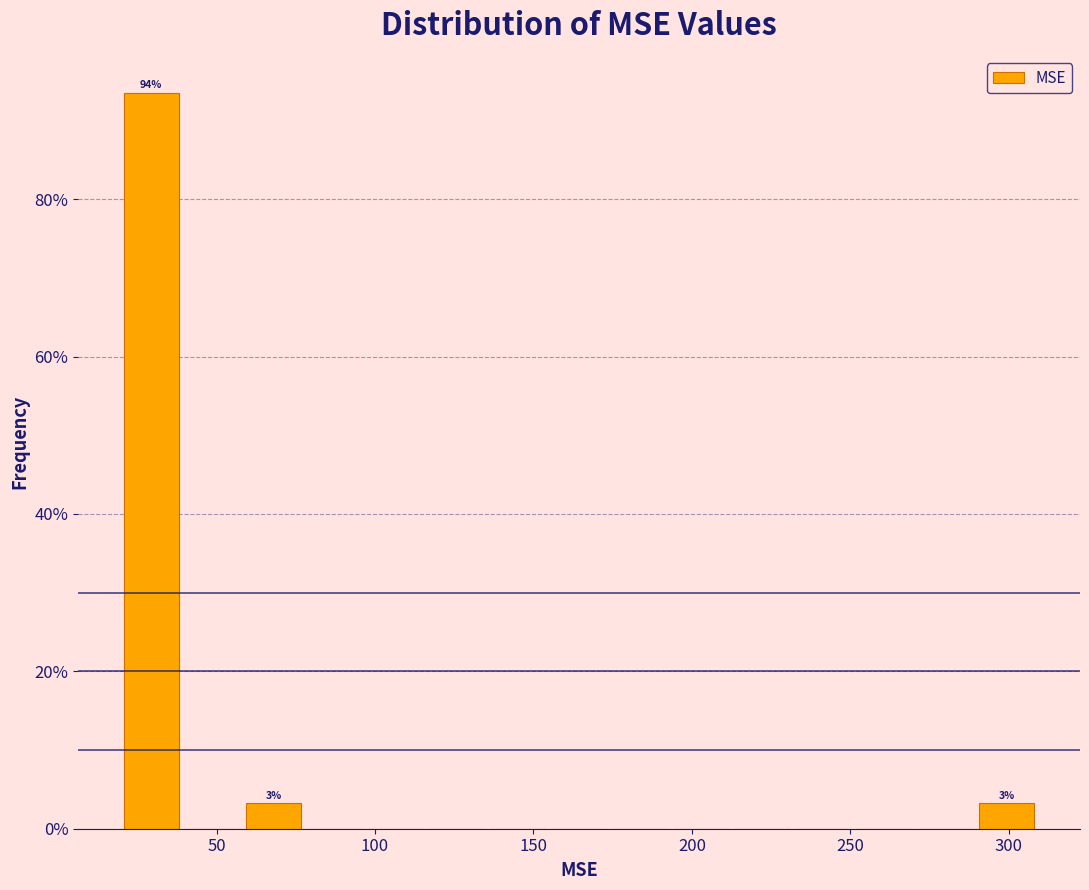

Around what value on the x-axis is the tallest bar? Give the approximate position of its centre, as read against the axis.

30